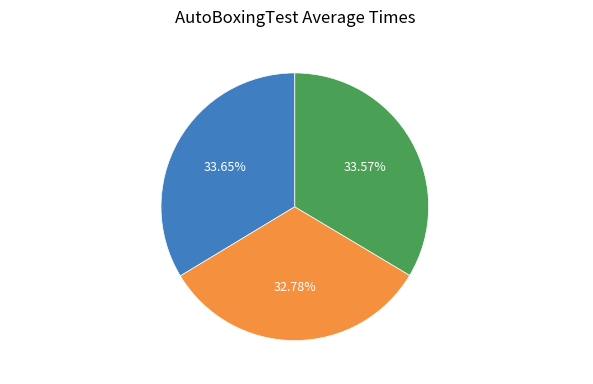

Does testBoxingUnboxingDouble represent more than half of the total?

No